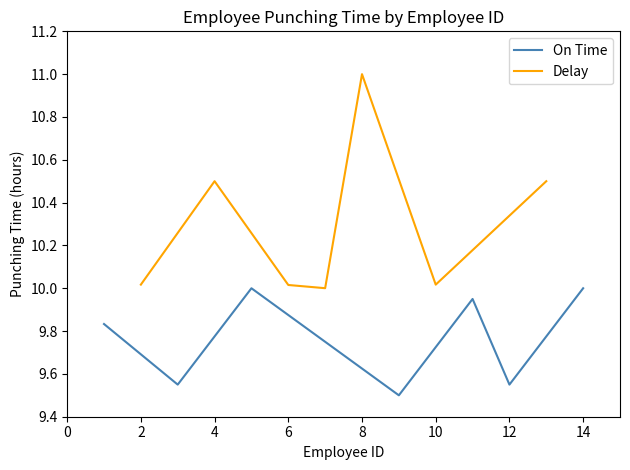

Which series has the largest total across all categories?

Delay